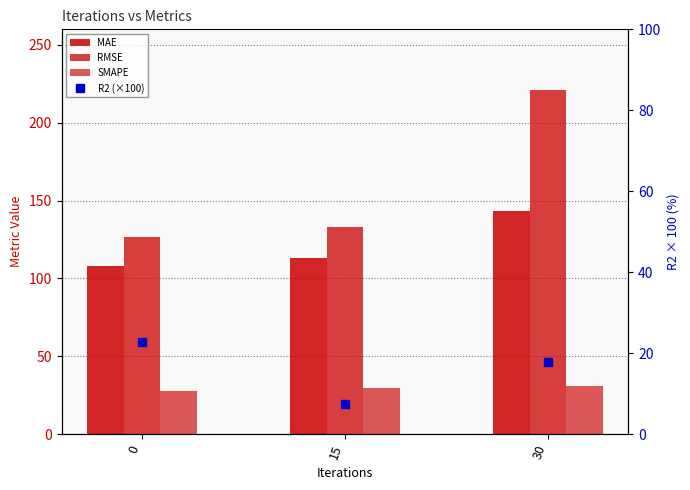

Reading right to left, extract all data points from this chart.

MAE: 143.2	113.4	108.1
RMSE: 221.1	132.9	126.6
SMAPE: 30.8	29.5	27.6
R2 (×100): 17.8	7.5	22.8